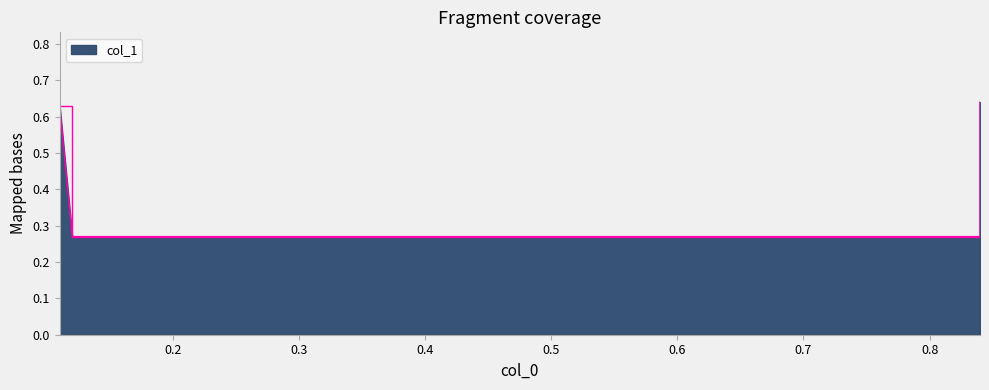

Which has a higher value, 0.12 or 0.84?

0.84